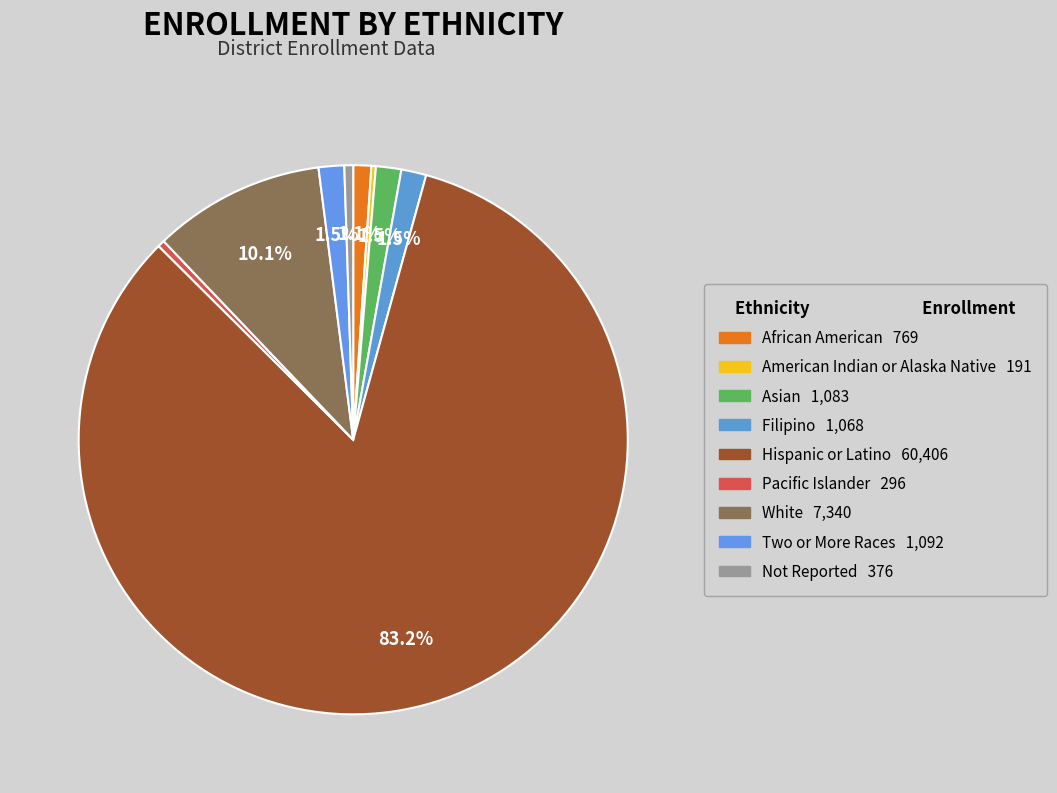

The African American slice represents 15% of the pie. True or false?

False